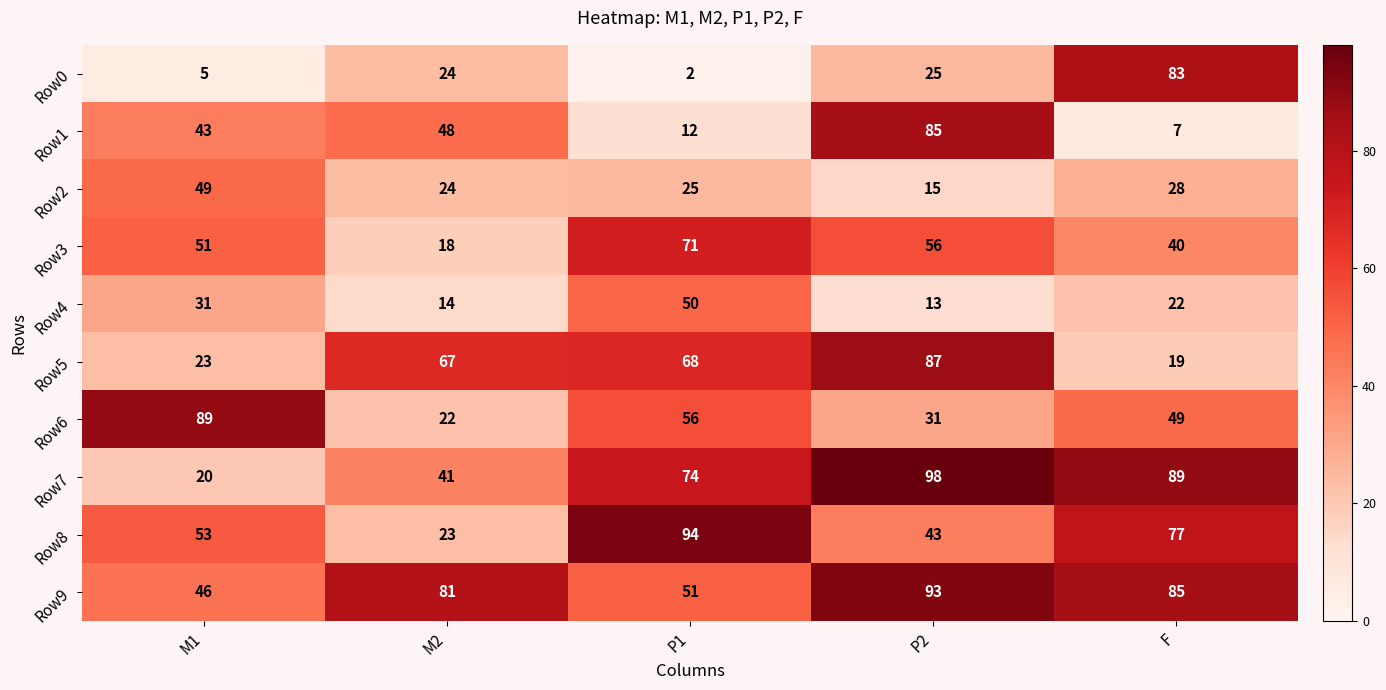

What is the difference between the maximum and minimum values in the Row4 series?

37